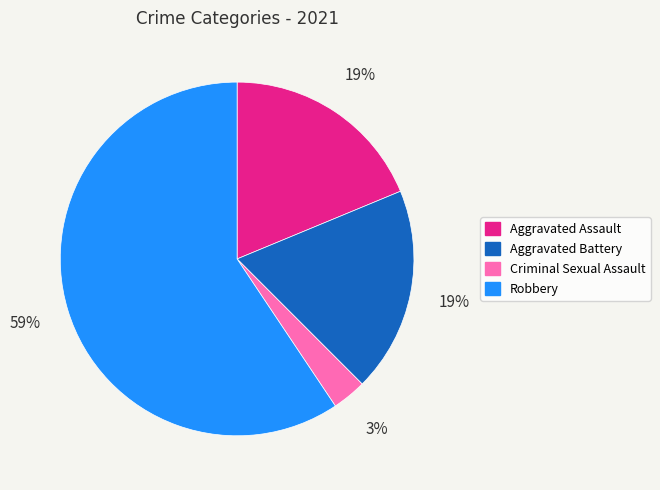

To the nearest percent, what is the average slice percentage?

25%